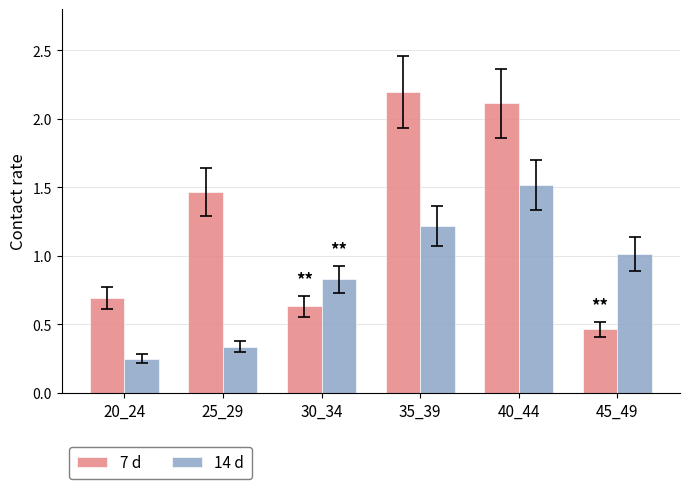

The 7 d series shows 3.1 at 35_39. True or false?

False